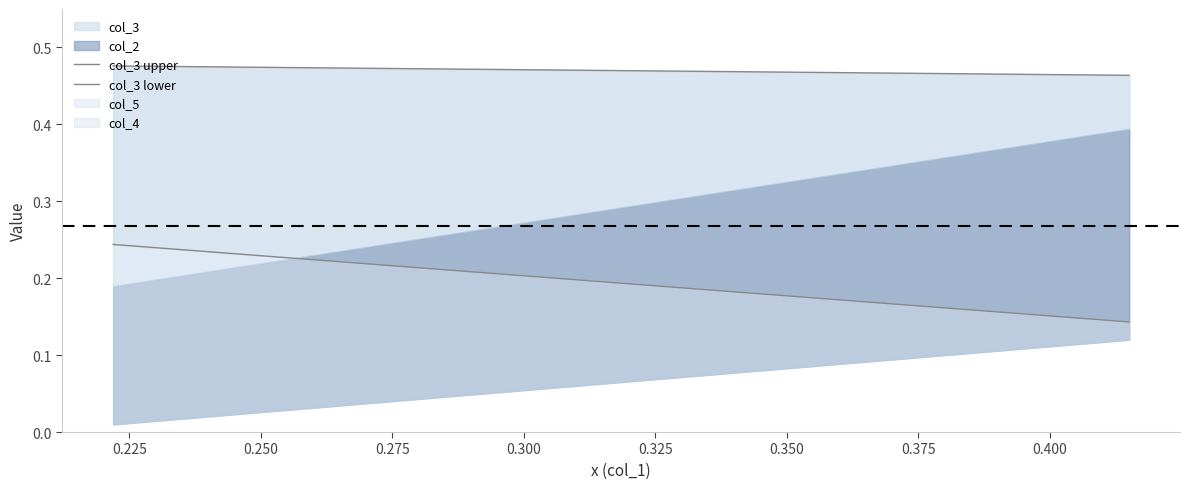

What are all the series names shown in the legend?

col_2, col_3, col_4, col_5